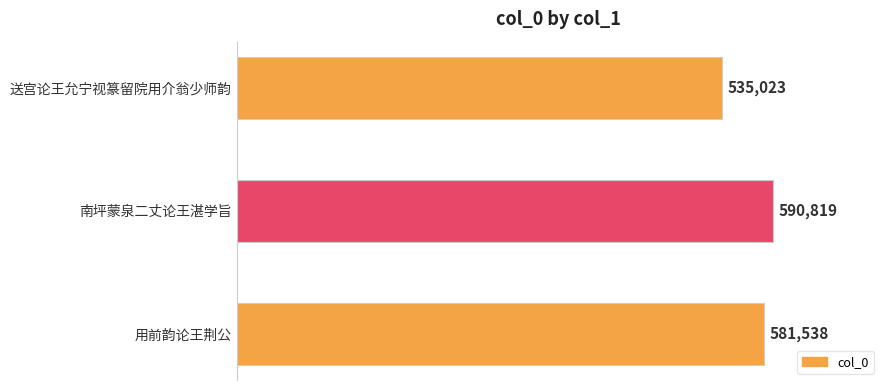

What is the change in value from 用前韵论王荆公 to 南坪蒙泉二丈论王湛学旨?

+9281